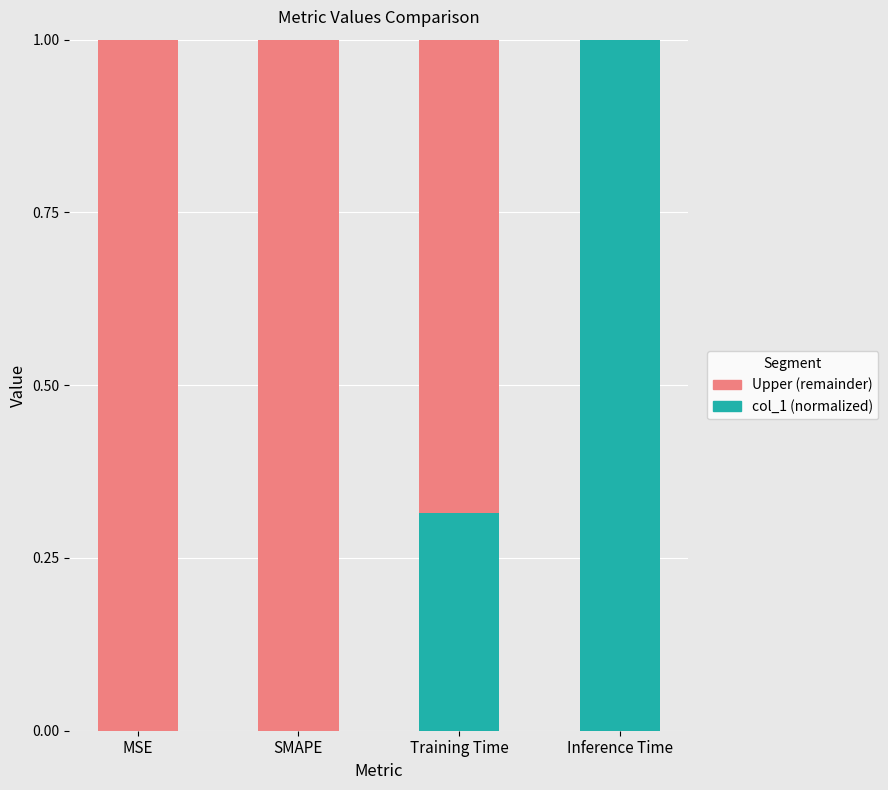

What is the total value across all series at MSE?

1.0